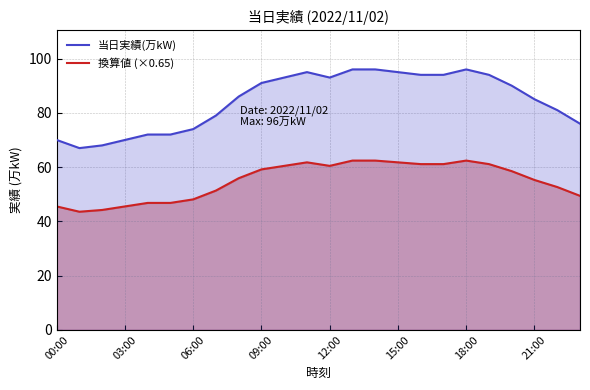

List the series in order of their peak value, highest first.

当日実績(万kW), 換算値 (×0.65)